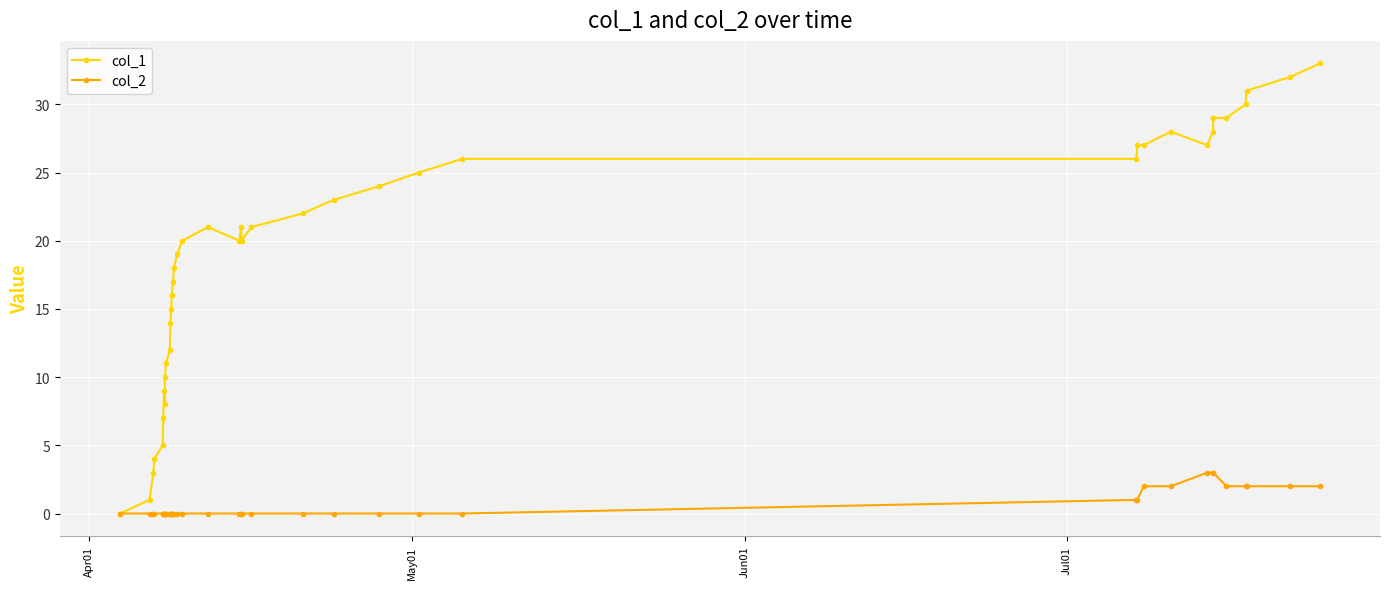

Which series has the widest spread of values?

col_1